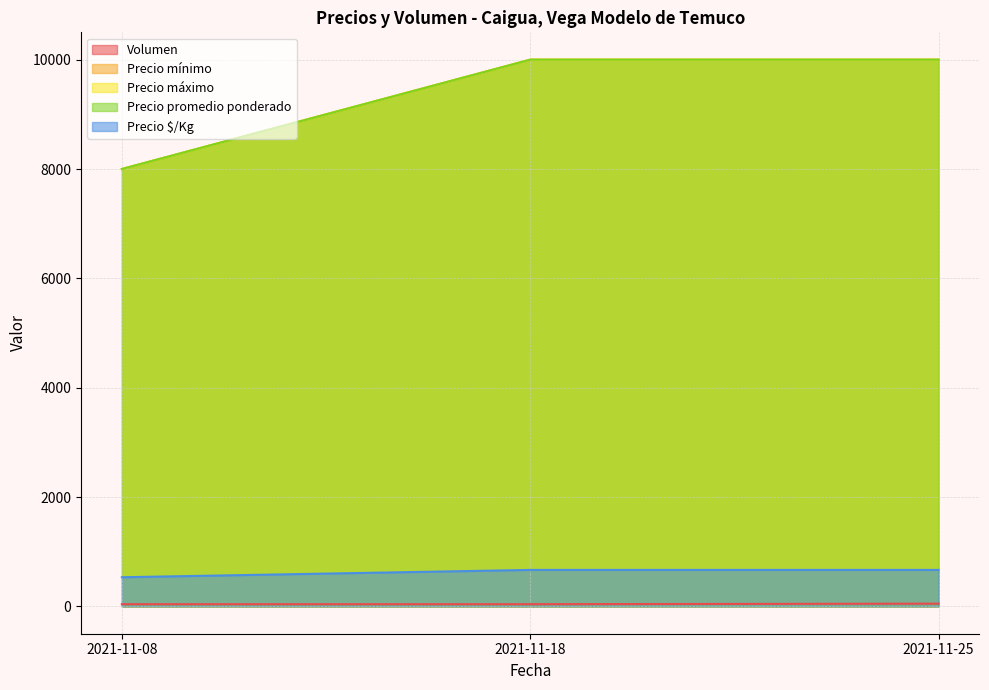

Reading right to left, transcribe all the data shown in this chart.

Volumen: 2021-11-25=50	2021-11-18=40	2021-11-08=40
Precio mínimo: 2021-11-25=10000	2021-11-18=10000	2021-11-08=8000
Precio máximo: 2021-11-25=10000	2021-11-18=10000	2021-11-08=8000
Precio promedio ponderado: 2021-11-25=10000	2021-11-18=10000	2021-11-08=8000
Precio $/Kg: 2021-11-25=667	2021-11-18=667	2021-11-08=533